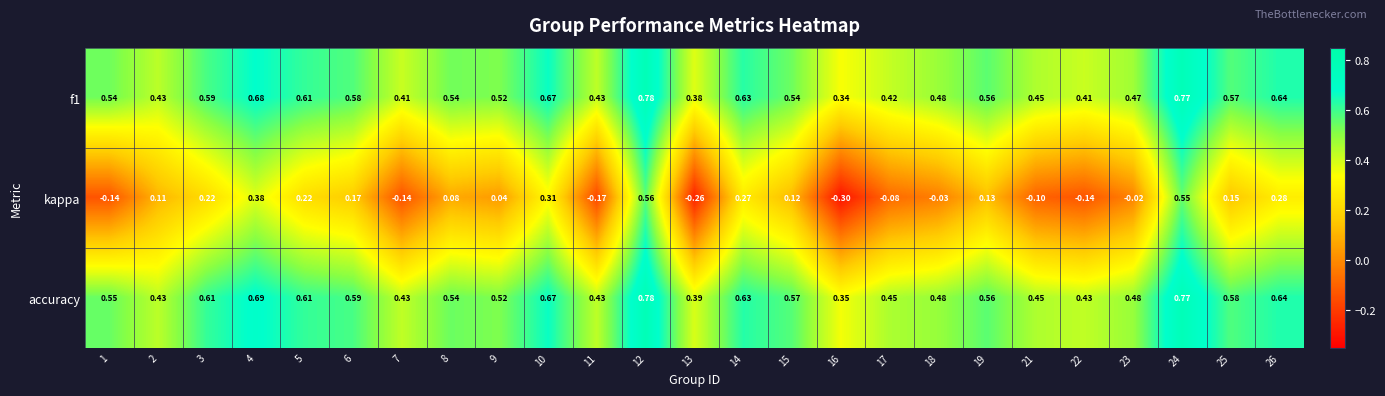

Which series has the largest total across all categories?

accuracy